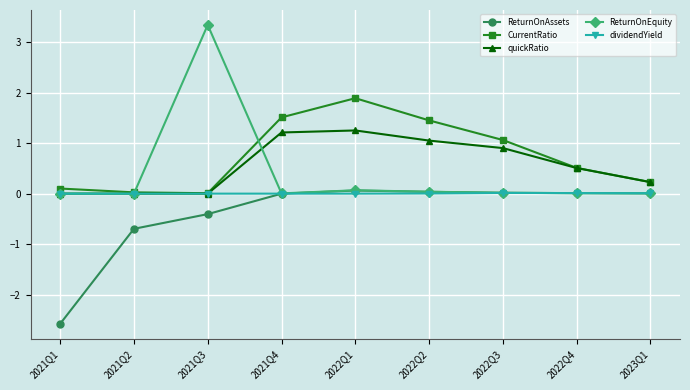

Which series has the largest range (max minus min)?

ReturnOnEquity